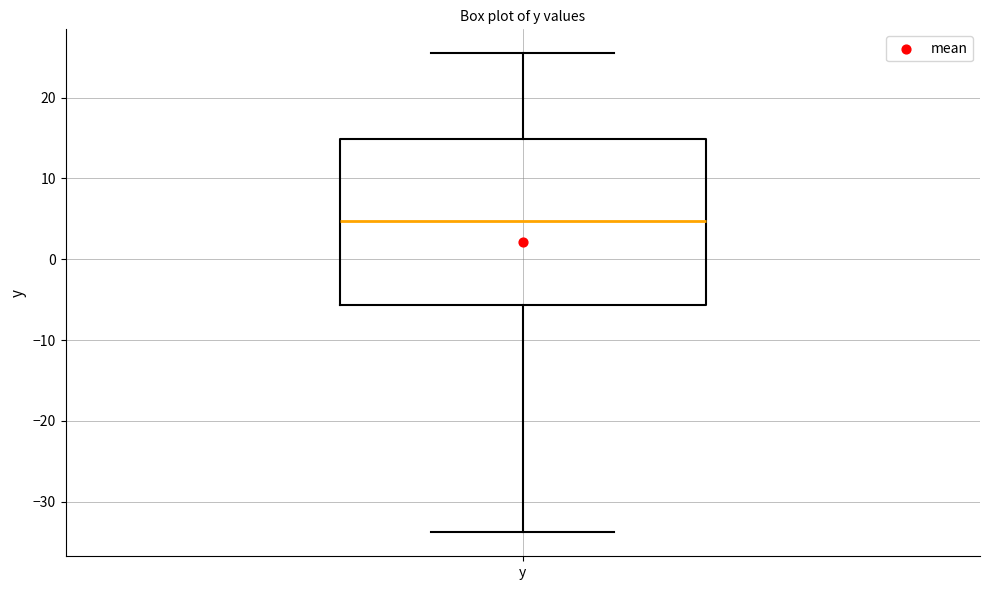

Where does the median line of the box for y sit on the y-axis? The values are not printed on the chart, so give them approximately, as read against the axis.

5